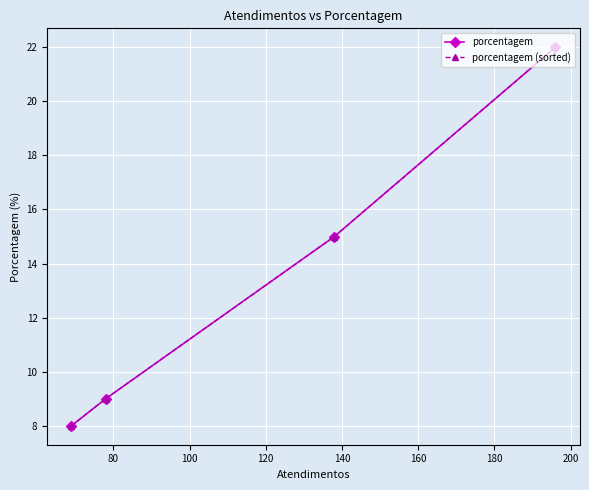

What is the value of the porcentagem point at the 1st from the left?

8